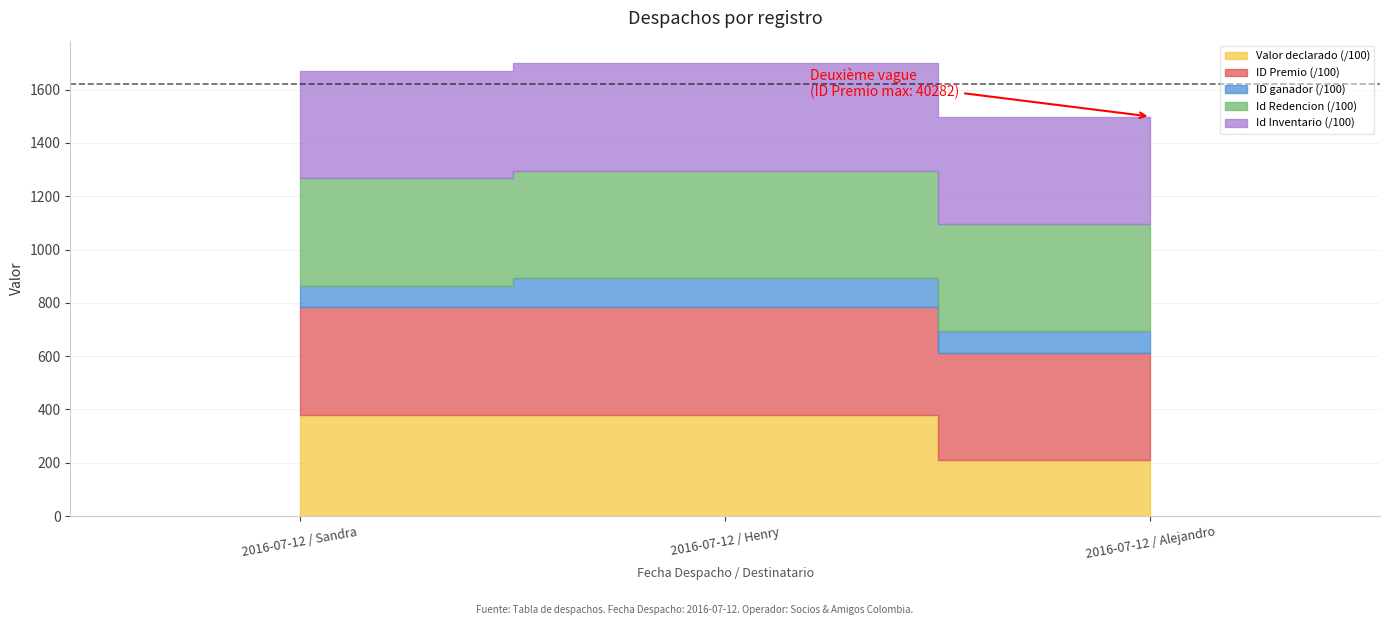

True or false: Id Redencion has a value of 699.5 at 2016-07-12 / Alejandro.

False